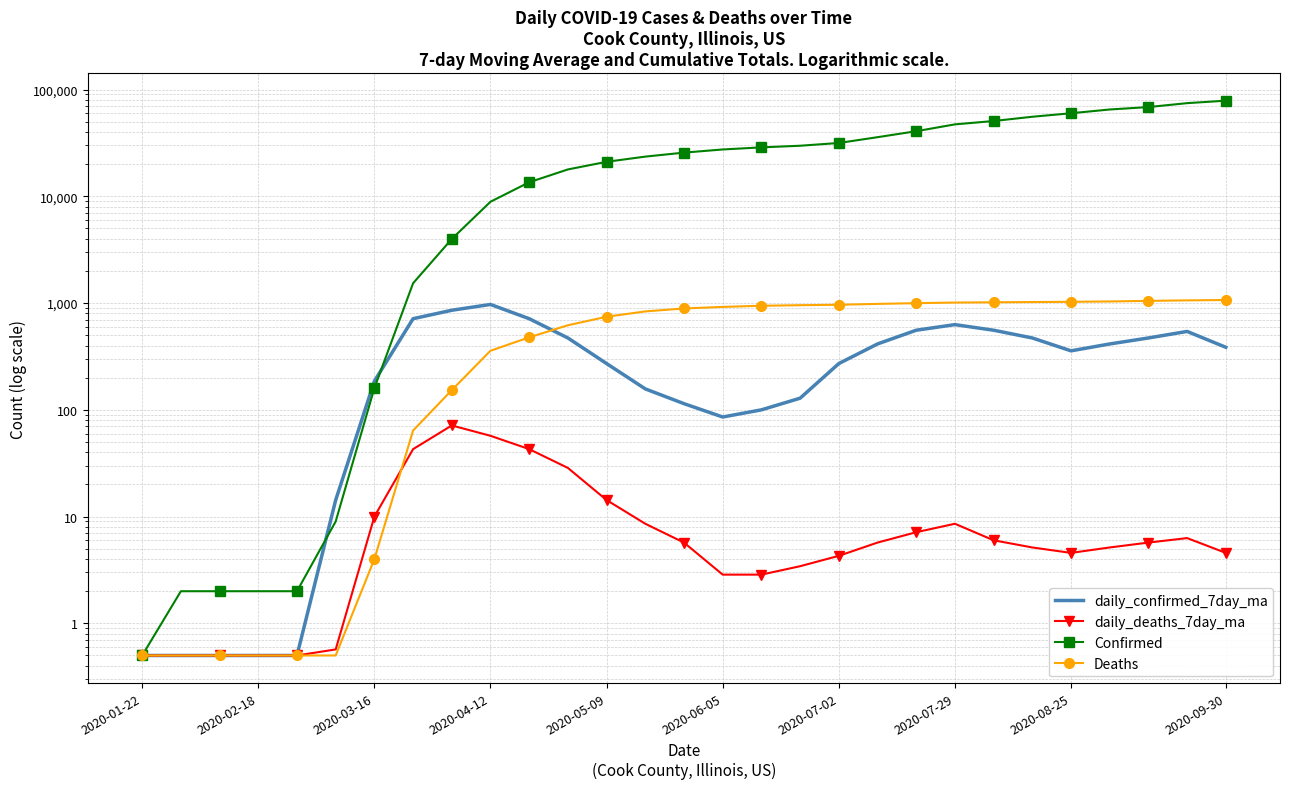

True or false: daily_deaths_7day_ma has more than 0 points higher than both neighbors.

True